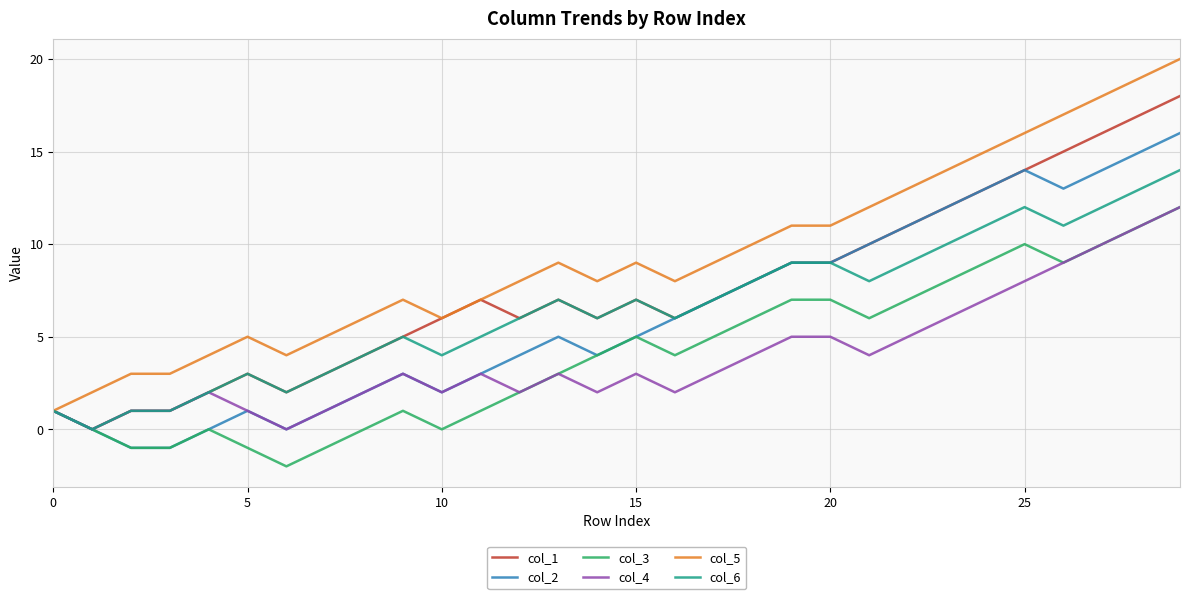

Which series has the widest spread of values?

col_5